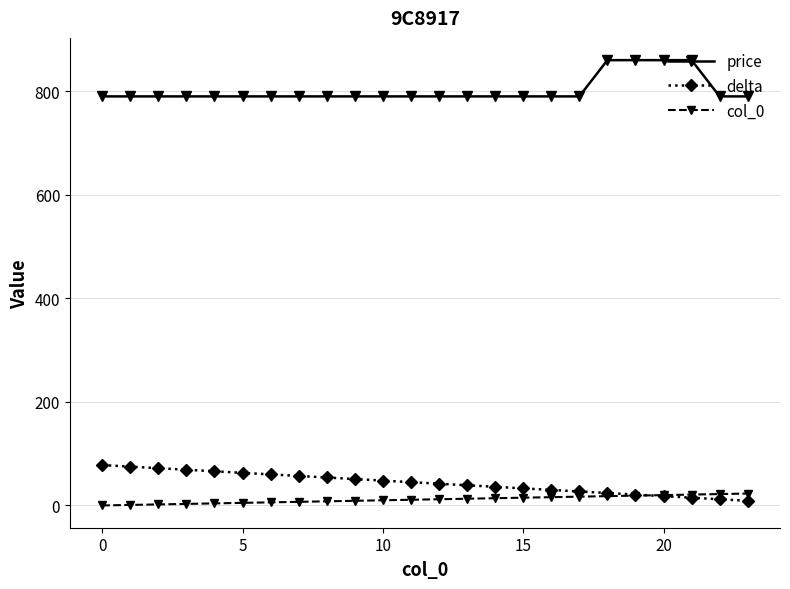

At how many categories does at least one series exceed 408?

24